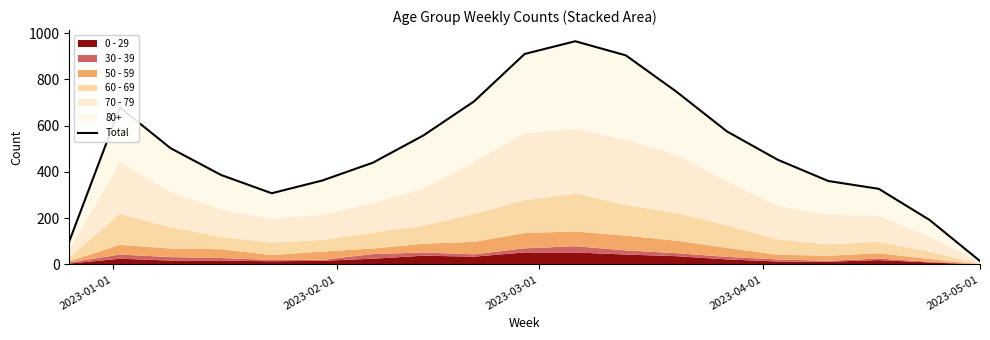

What is the maximum value shown in the chart?

965